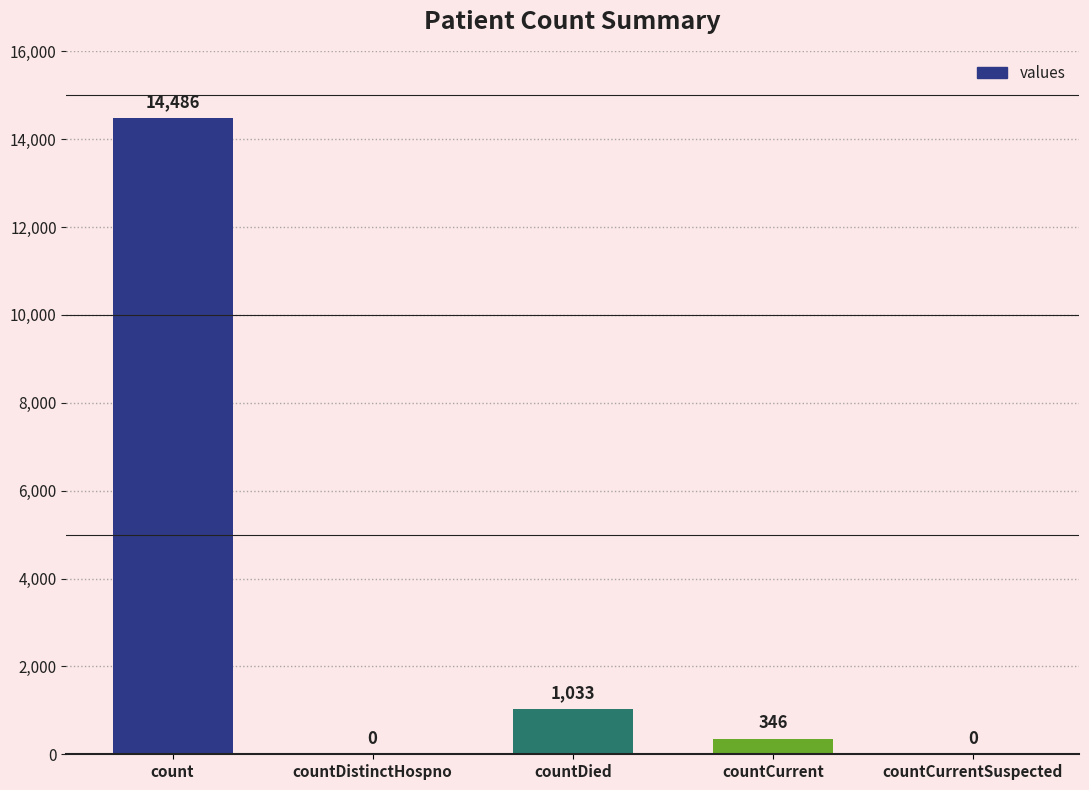

Is it true that the value at count is 14486?

True